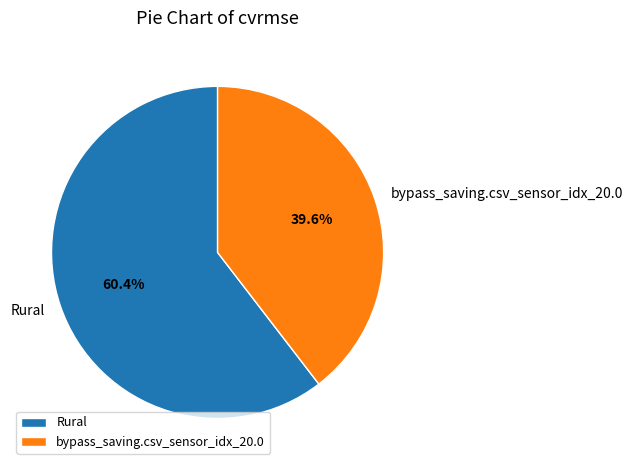

What portion of the pie excludes Rural?

39.6%